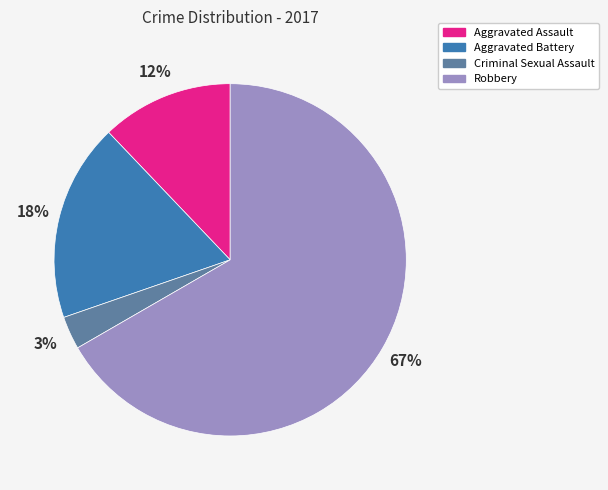

Which slice represents more than half of the pie?

Robbery